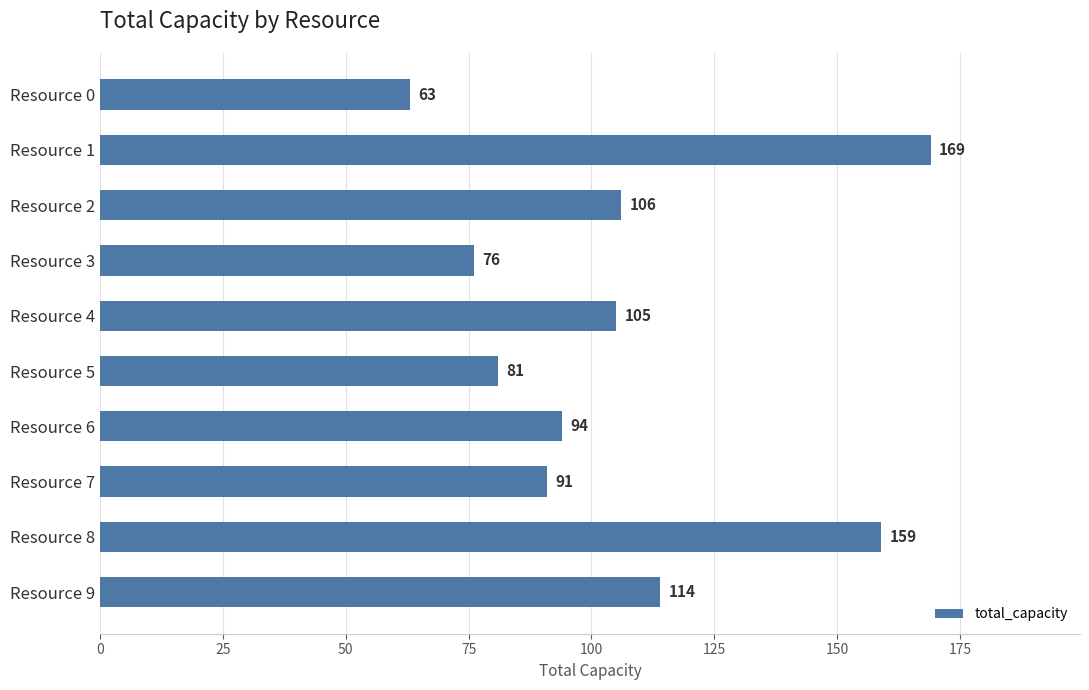

Where is the data nearest to the value 116?

Resource 9